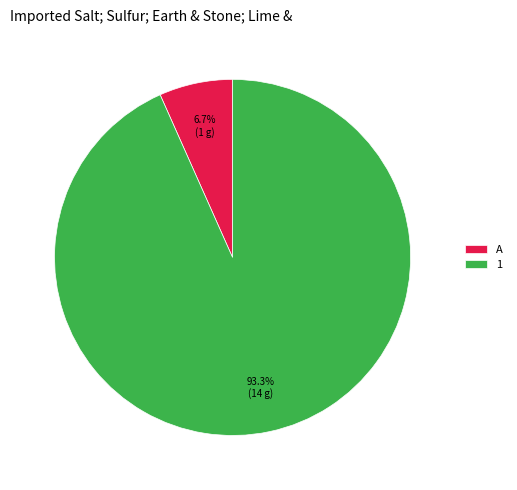

What is the smallest slice in the pie chart?

A